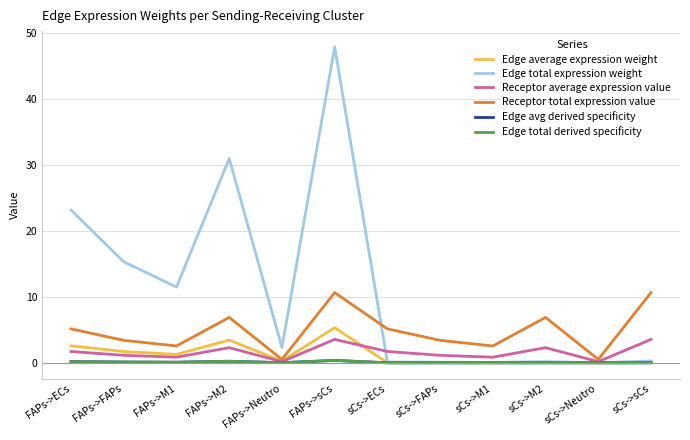

What is the approximate value of Receptor total expression value at sCs->M2?

6.9